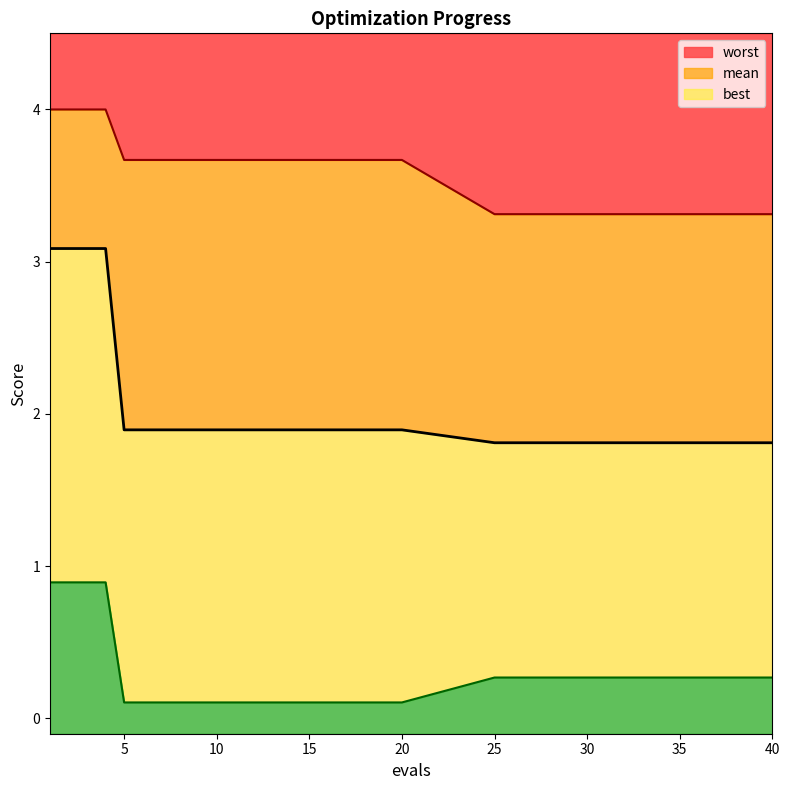

Which series changed the most between 2 and 19?

mean